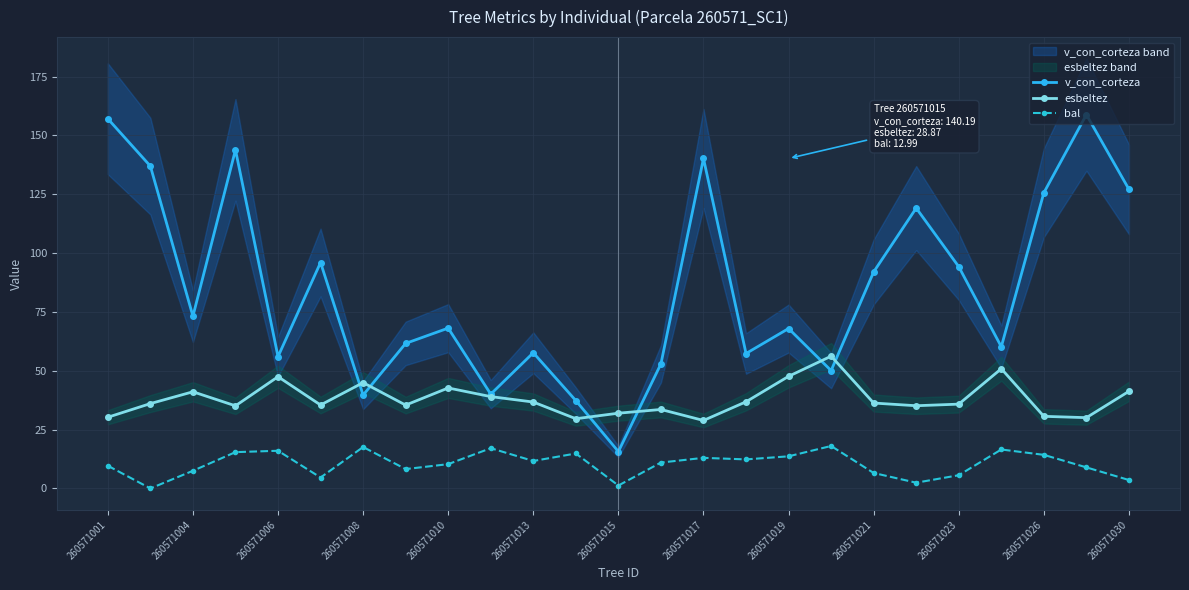

Reading left to right, what are all the values shown in this chart?

v_con_corteza: 157.0	136.9	73.2	143.8	56.0	96.0	39.6	61.6	68.1	40.0	57.6	37.3	15.7	52.9	140.2	57.3	67.9	50.1	92.0	119.1	94.2	60.2	125.6	158.8	127.1
esbeltez: 30.2	36.0	41.1	35.1	47.5	35.4	44.9	35.4	42.7	39.0	36.7	29.6	32.0	33.5	28.9	36.8	47.6	56.2	36.3	35.1	35.8	50.9	30.6	30.1	41.3
bal: 9.6	0.0	7.5	15.4	16.0	4.6	17.6	8.2	10.3	17.1	11.7	14.8	1.2	11.0	13.0	12.3	13.6	18.0	6.6	2.4	5.6	16.5	14.3	8.9	3.6